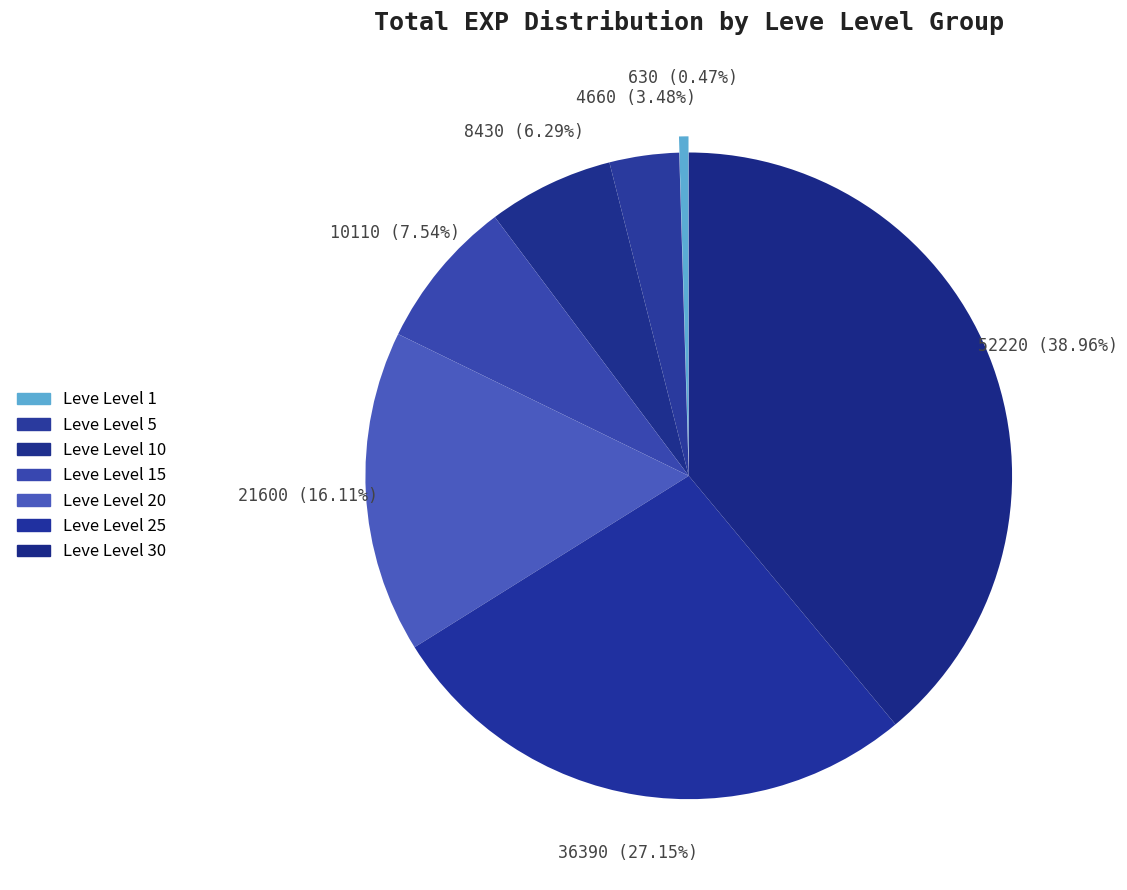

Rank the categories by value from highest to lowest.

Leve Level 30, Leve Level 25, Leve Level 20, Leve Level 15, Leve Level 10, Leve Level 5, Leve Level 1